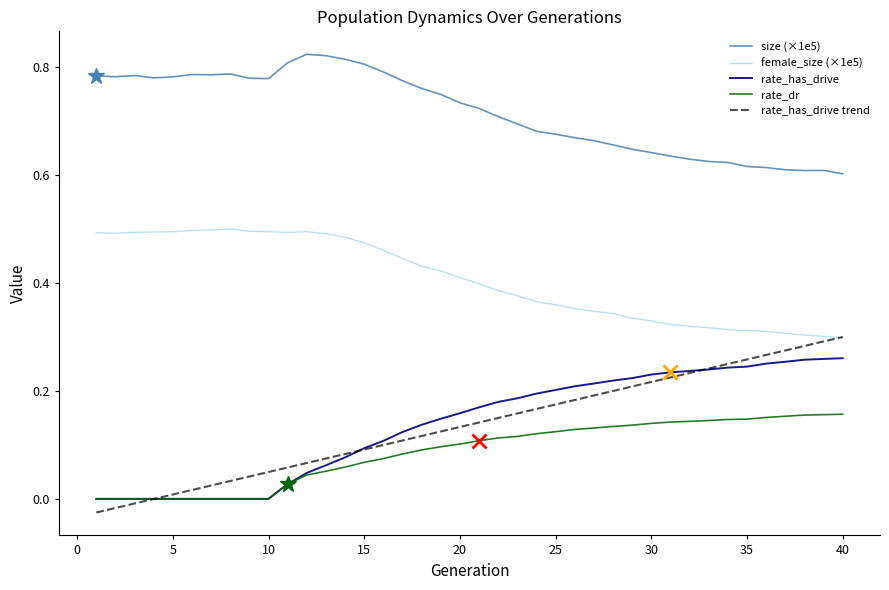

Which series has the largest range (max minus min)?

rate_has_drive trend